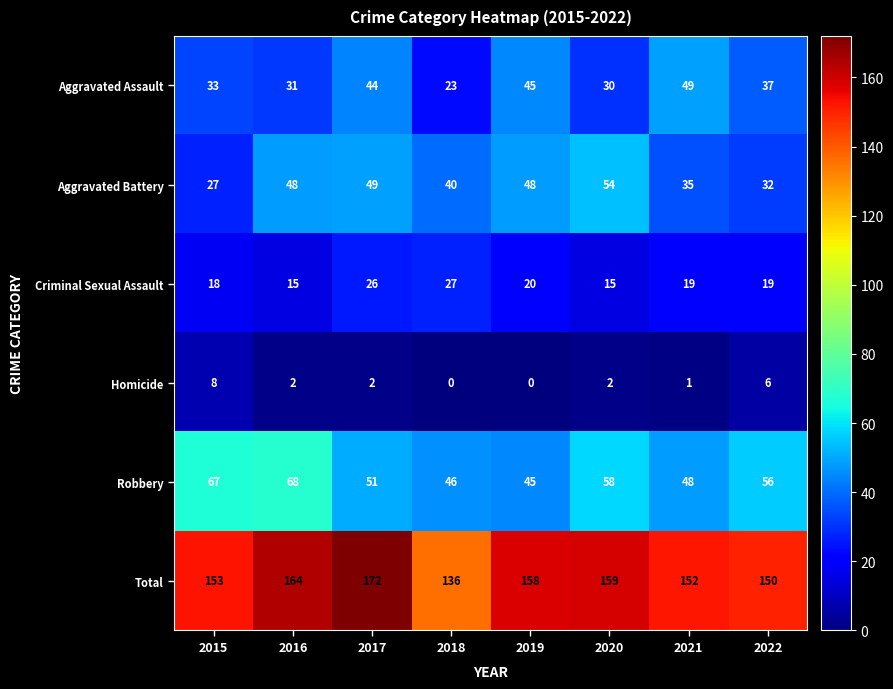

How many series are shown in this chart?

6